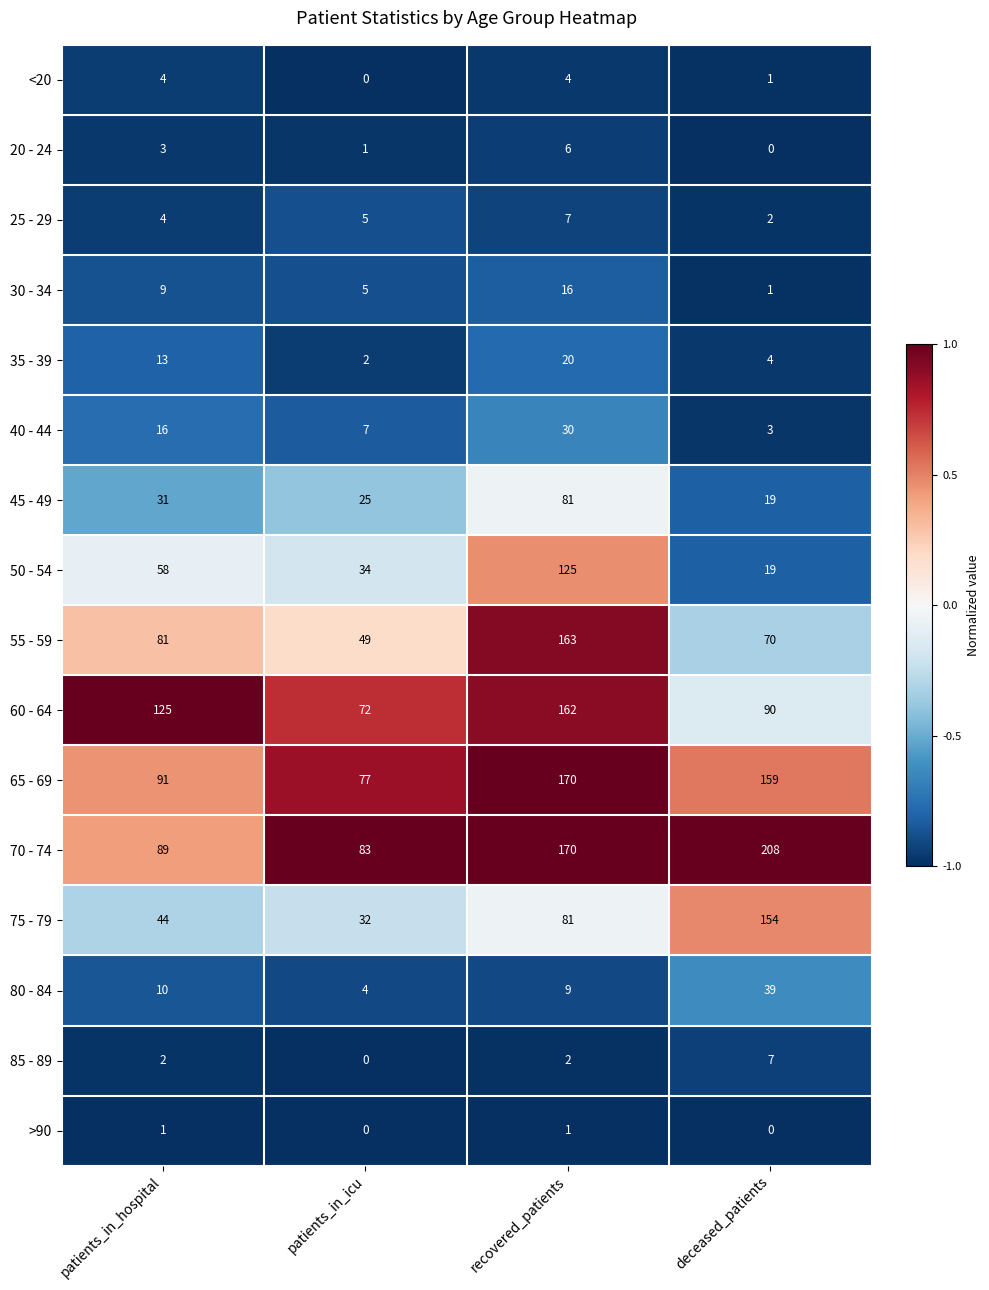

Is it true that 65 - 69 equals 159 at deceased_patients?

True